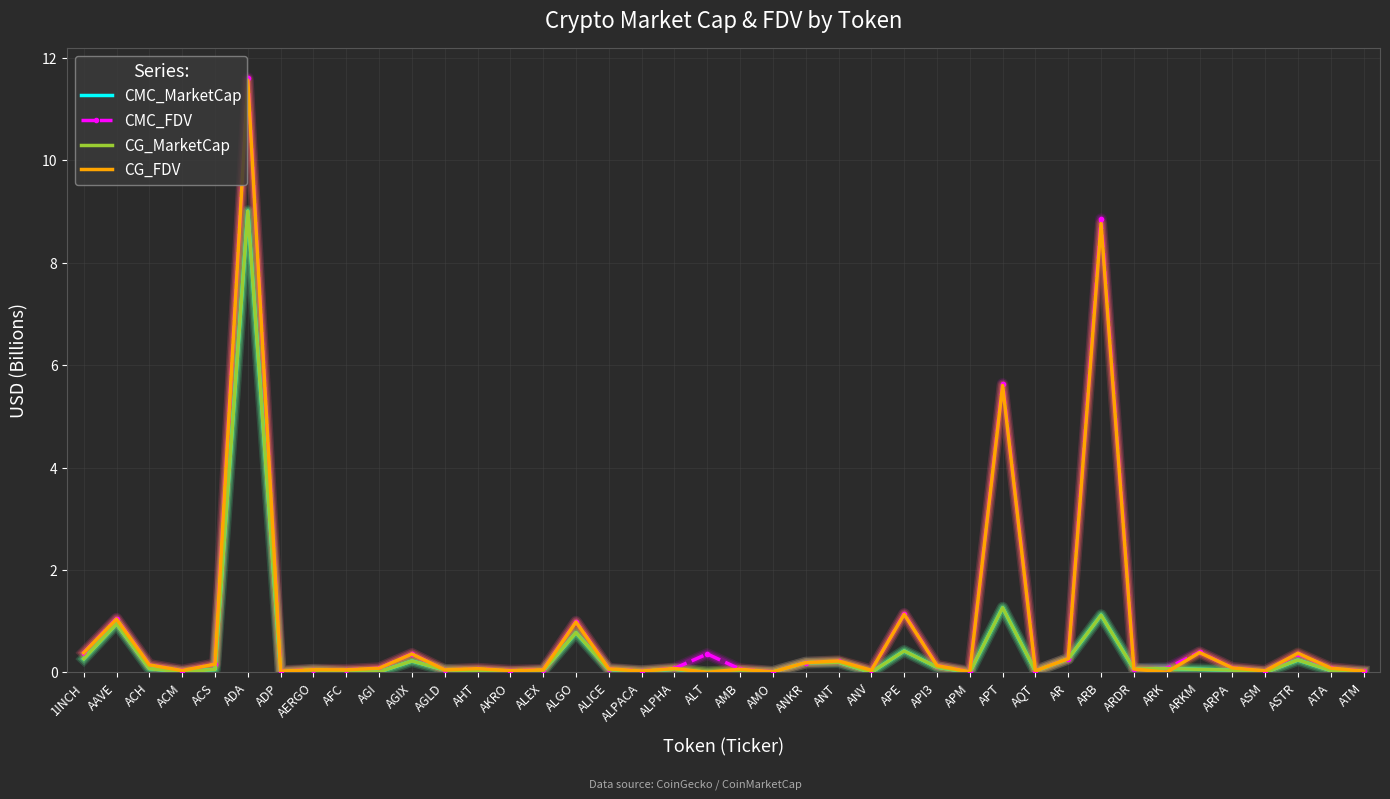

At how many categories does at least one series exceed 7?

2